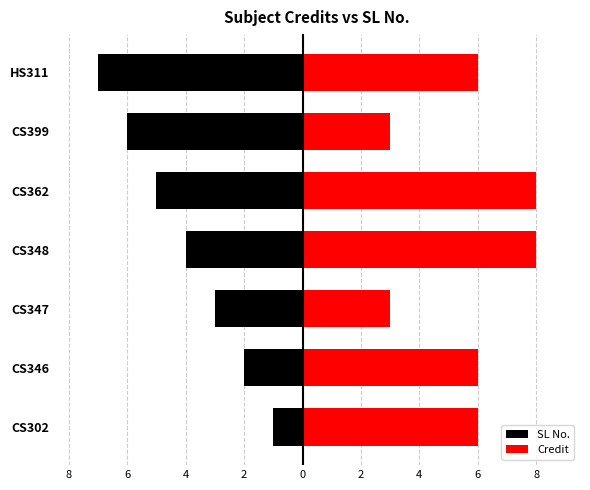

The value of Credit at CS347 is 1. True or false?

False